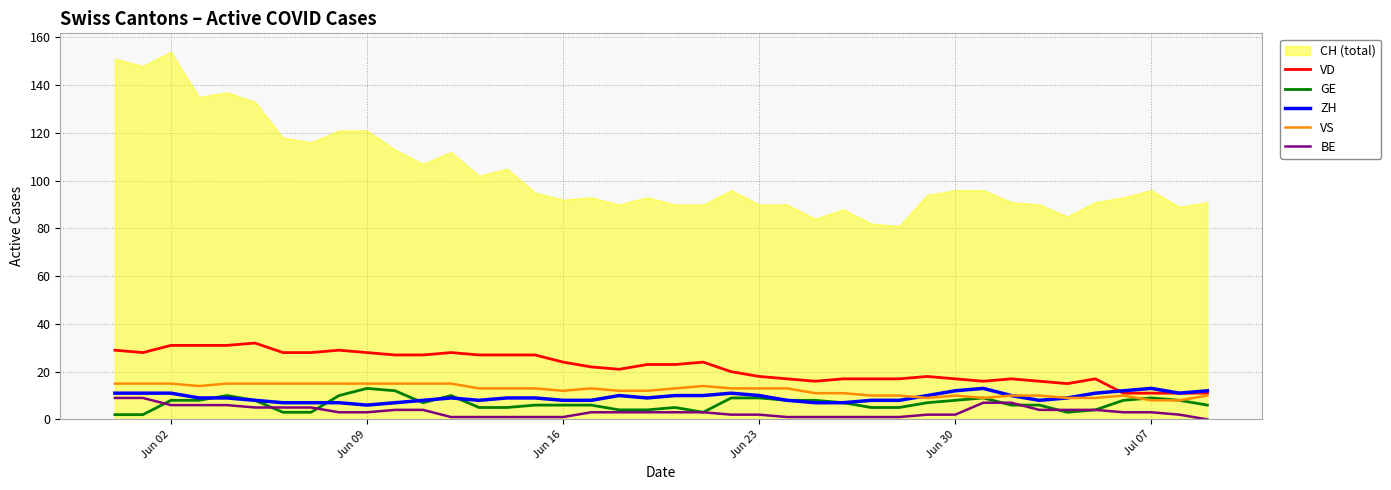

How many interior local valleys does the ZH series have?

5